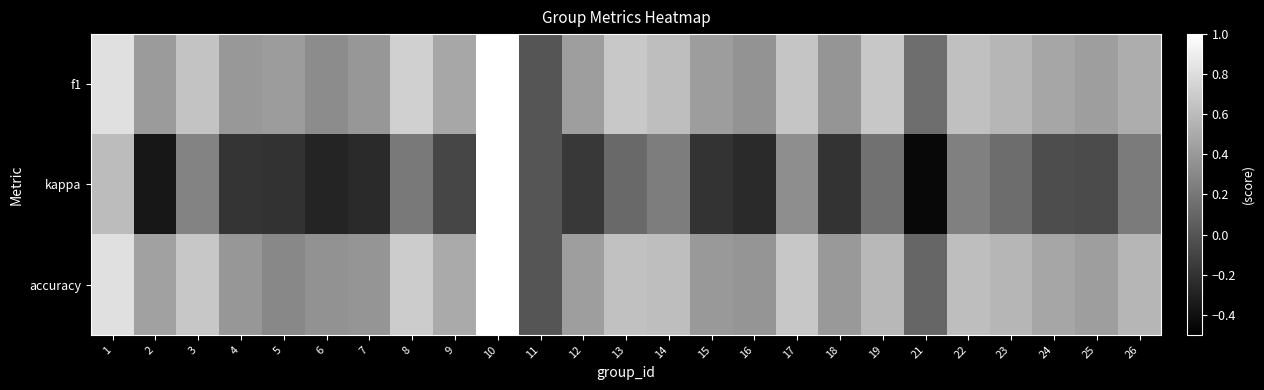

Count the number of categories in the chart.

25